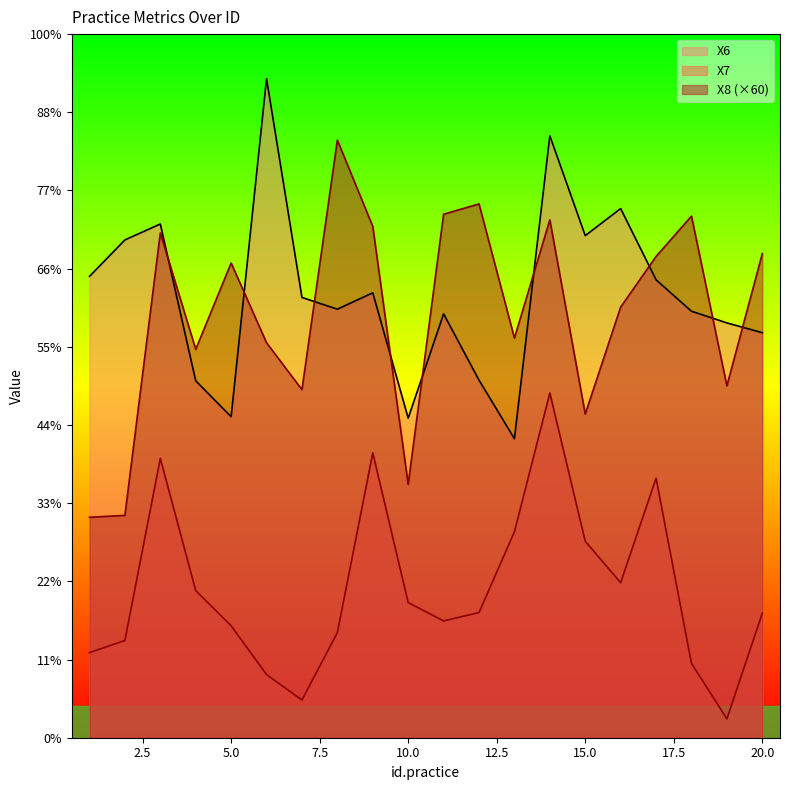

What is the approximate value of X7 at 3?

17.9